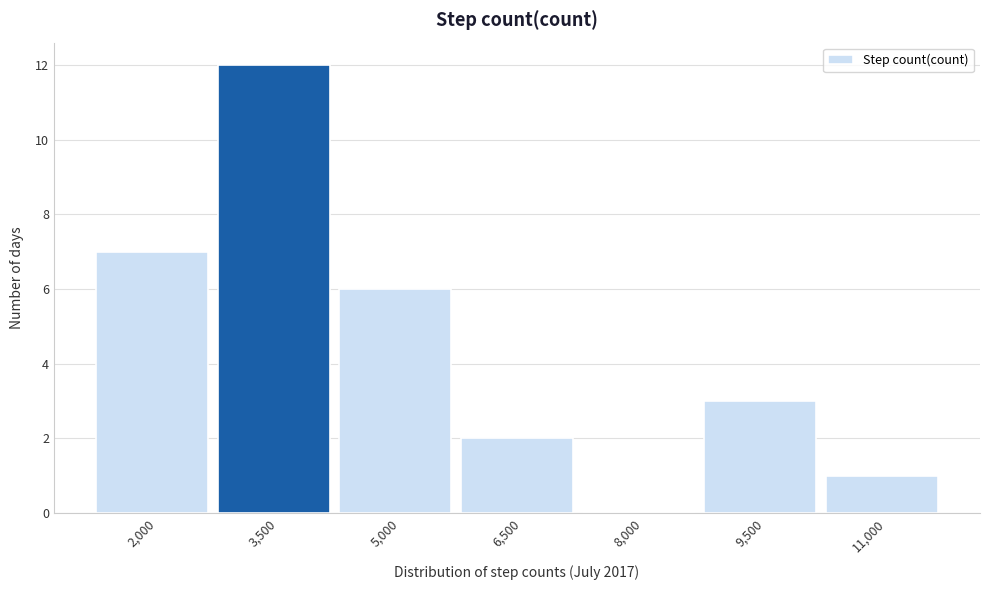

Reading right to left, what are all the values shown in this chart?

11,000=1	9,500=3	8,000=0	6,500=2	5,000=6	3,500=12	2,000=7